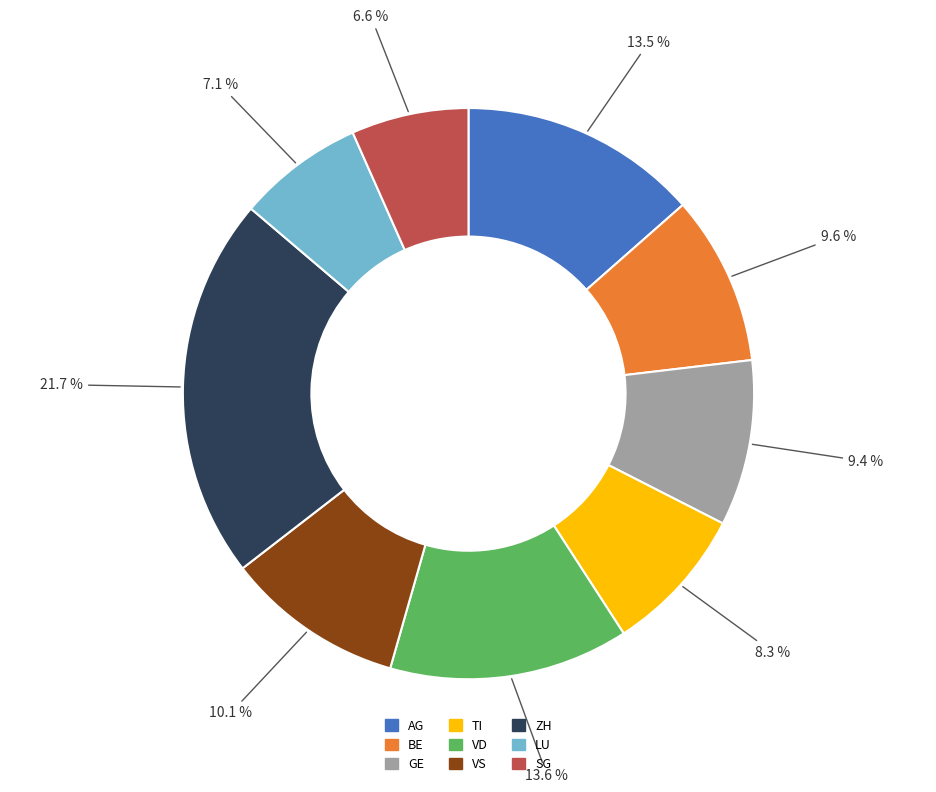

What is the largest slice in the pie chart?

ZH